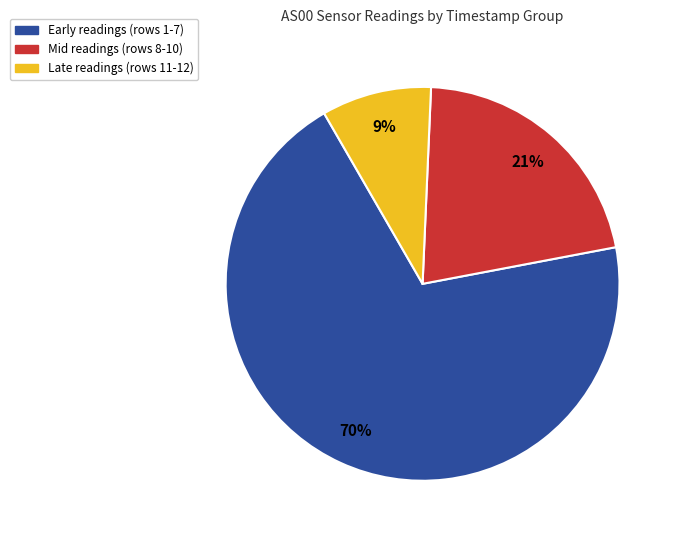

Does any single category account for the majority?

Yes